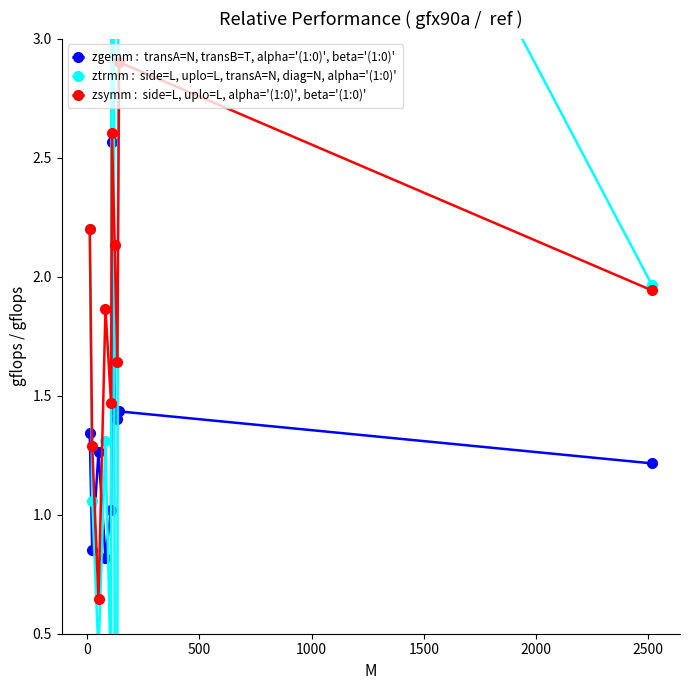

How many interior local valleys does the zgemm :  transA=N, transB=T, alpha='(1:0)', beta='(1:0)' series have?

3